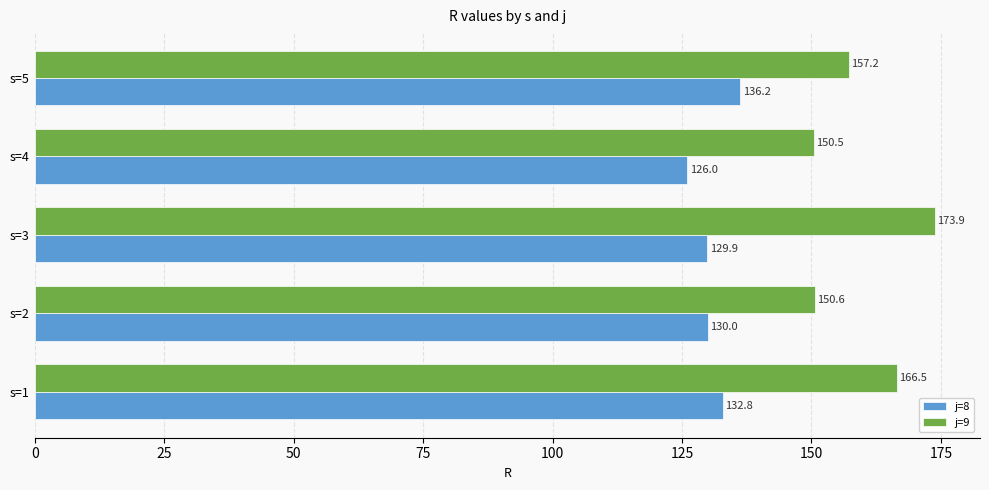

At which category does the chart reach its peak across all series?

s=3